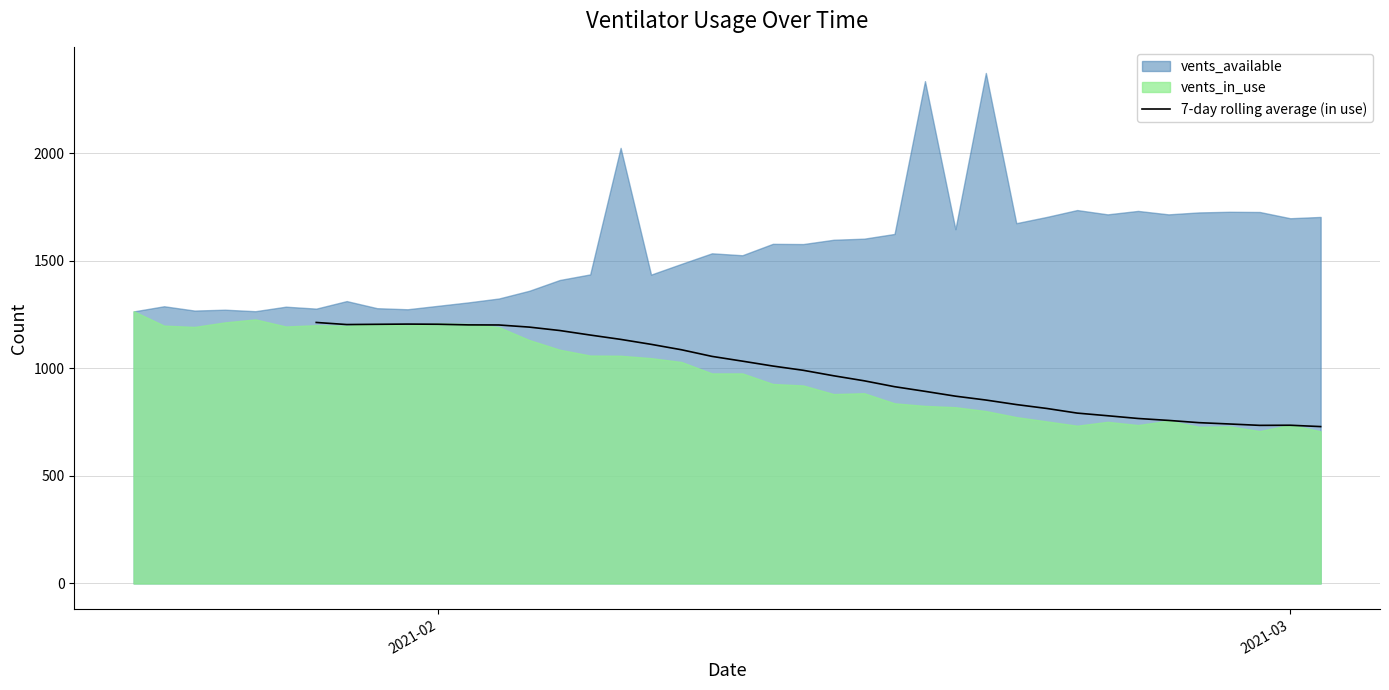

What is the lowest value of the 7-day rolling average (in use) series?

728.9